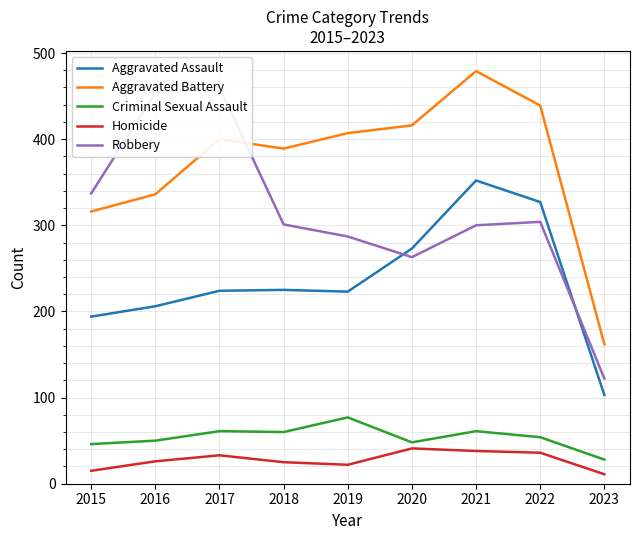

Which label corresponds to the smallest value in the chart?

2023